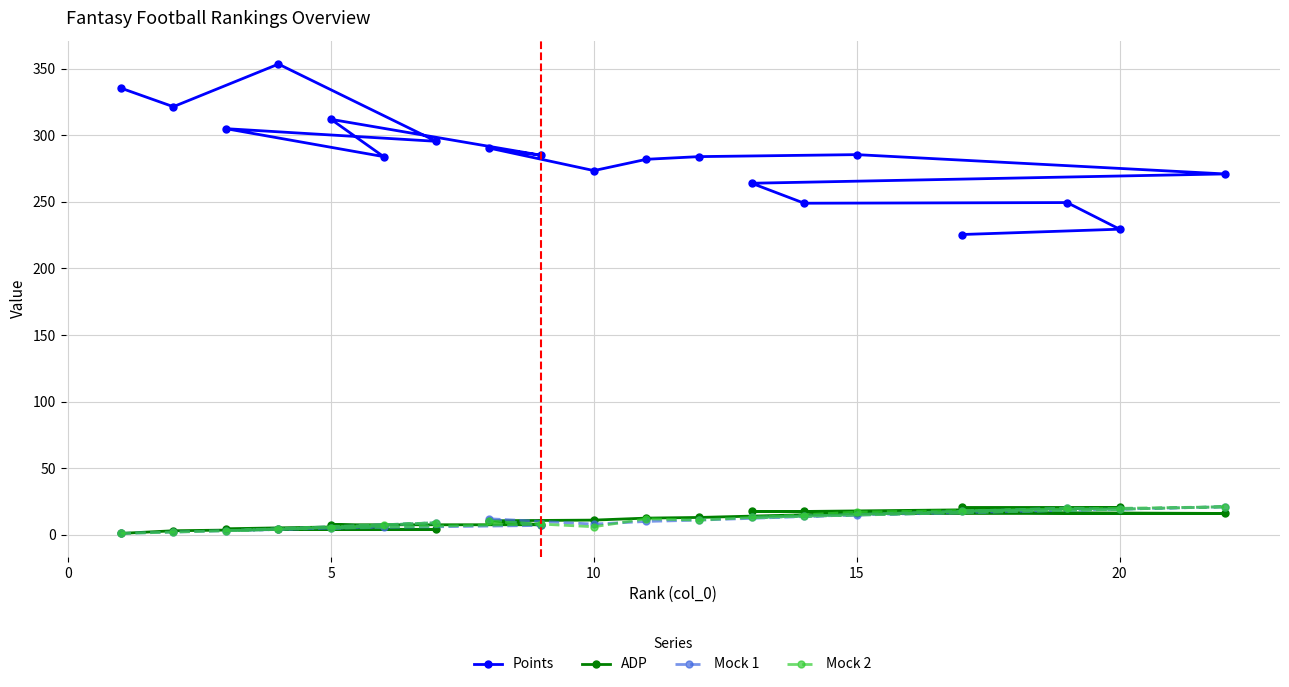

What is the value of the Mock 1 point at the 19th from the left?

18.0